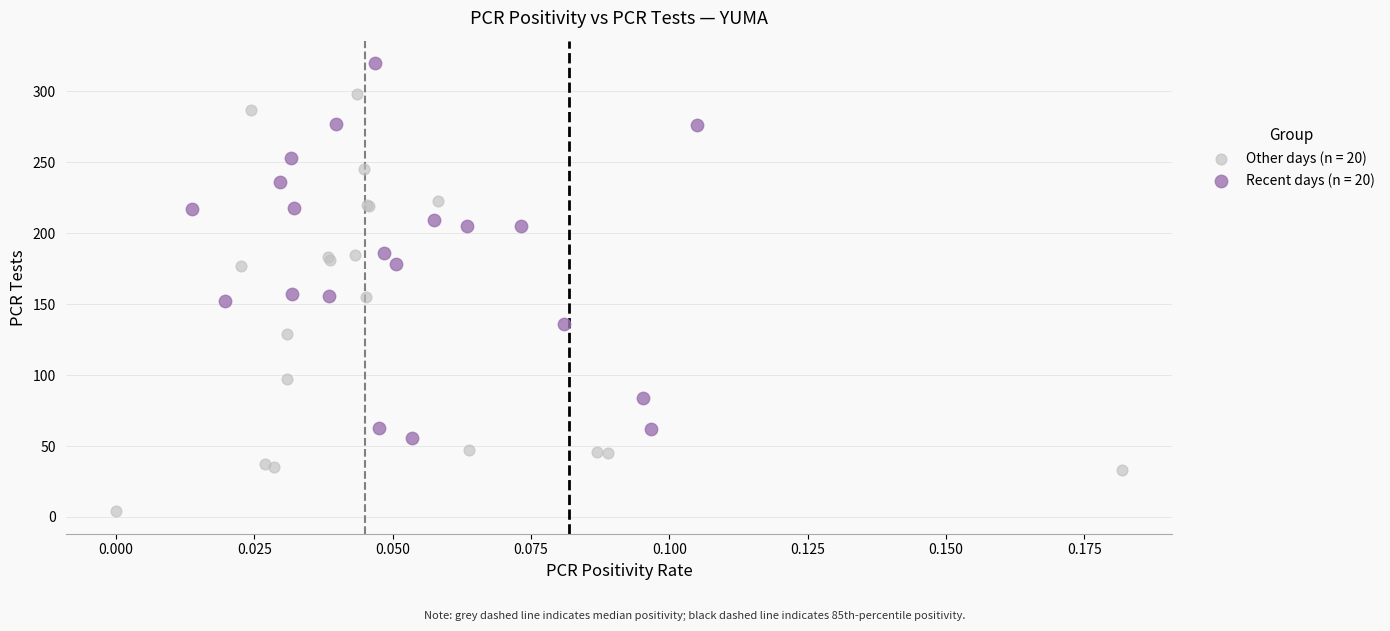

Which series reaches the minimum Y coordinate?

Other days (n = 20)